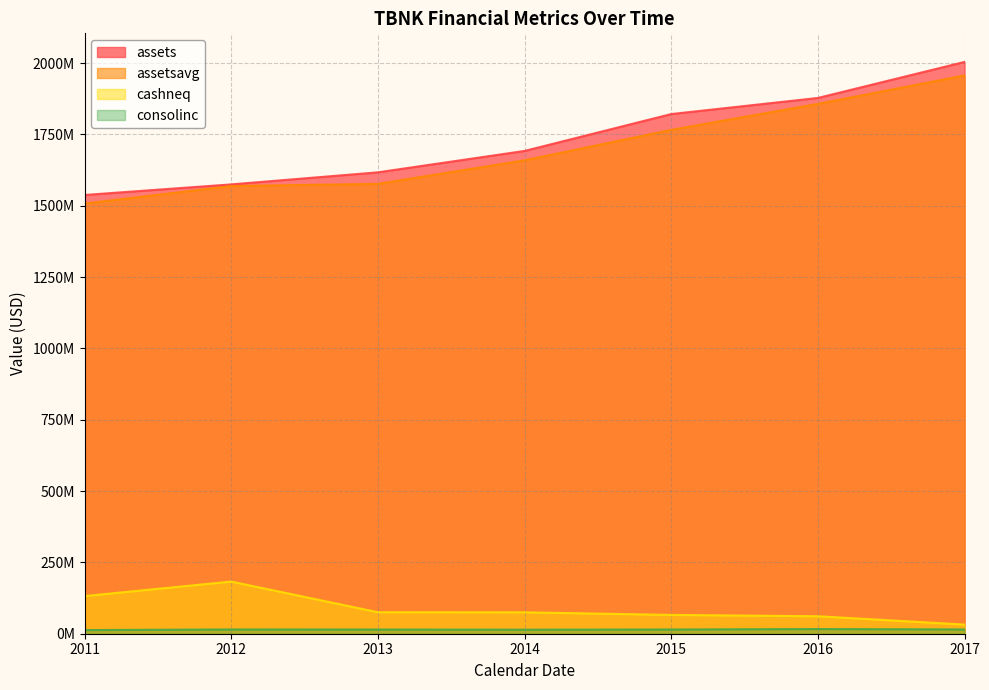

What is the minimum value shown in the chart?

12789000